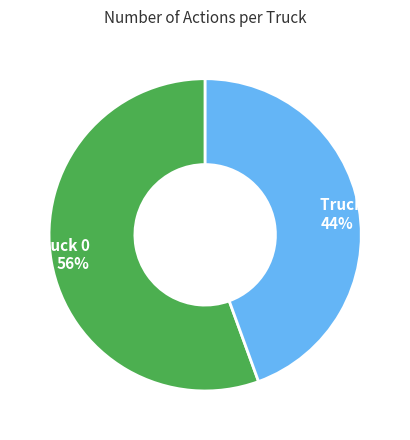

To the nearest percent, what is the combined percentage of Truck 1 44% and Truck 0 56%?

100%